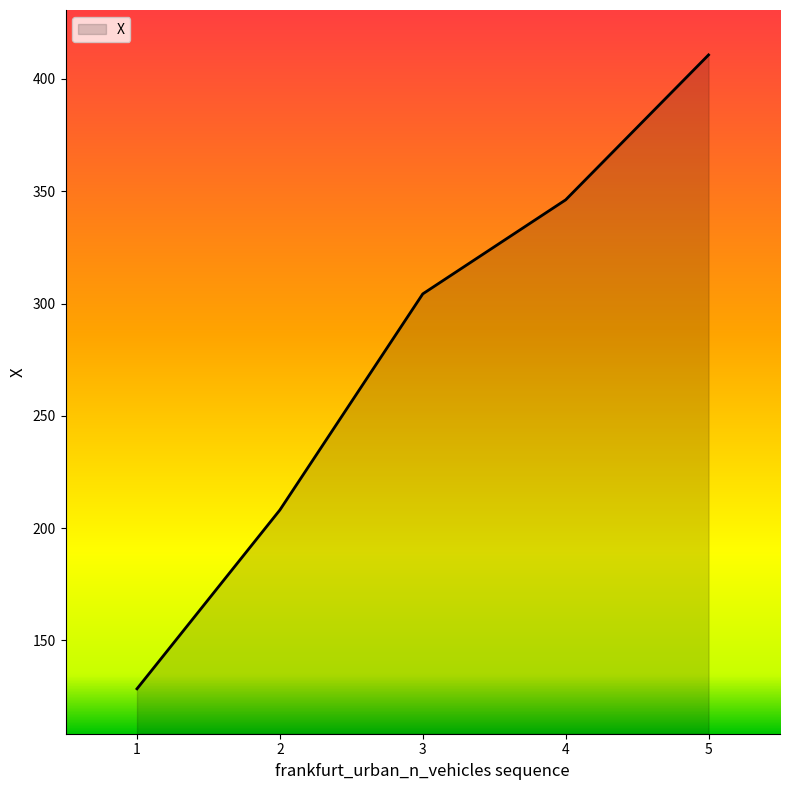

Which label corresponds to the smallest value in the chart?

1